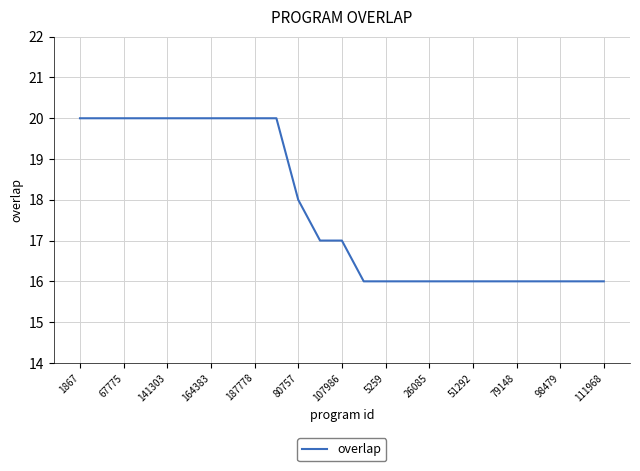

Count the values in the range 16 to 20.

25